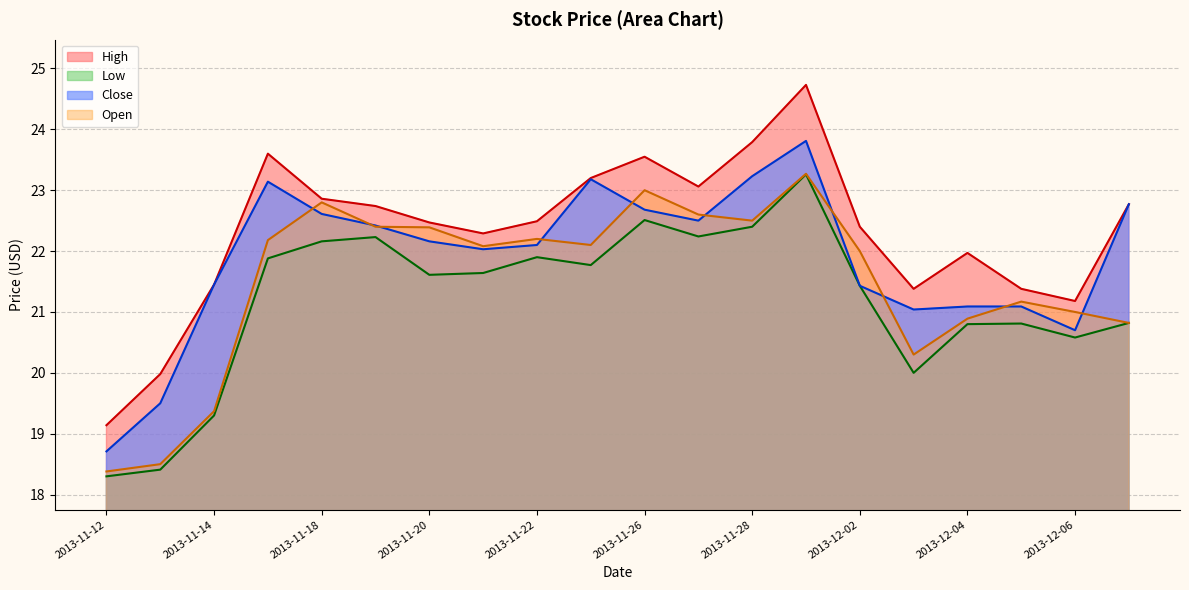

List the labels in order of Close value, smallest first.

2013-11-12, 2013-11-13, 2013-12-06, 2013-12-03, 2013-12-04, 2013-12-05, 2013-12-02, 2013-11-14, 2013-11-21, 2013-11-22, 2013-11-20, 2013-11-19, 2013-11-27, 2013-11-18, 2013-11-26, 2013-12-09, 2013-11-15, 2013-11-25, 2013-11-28, 2013-11-29